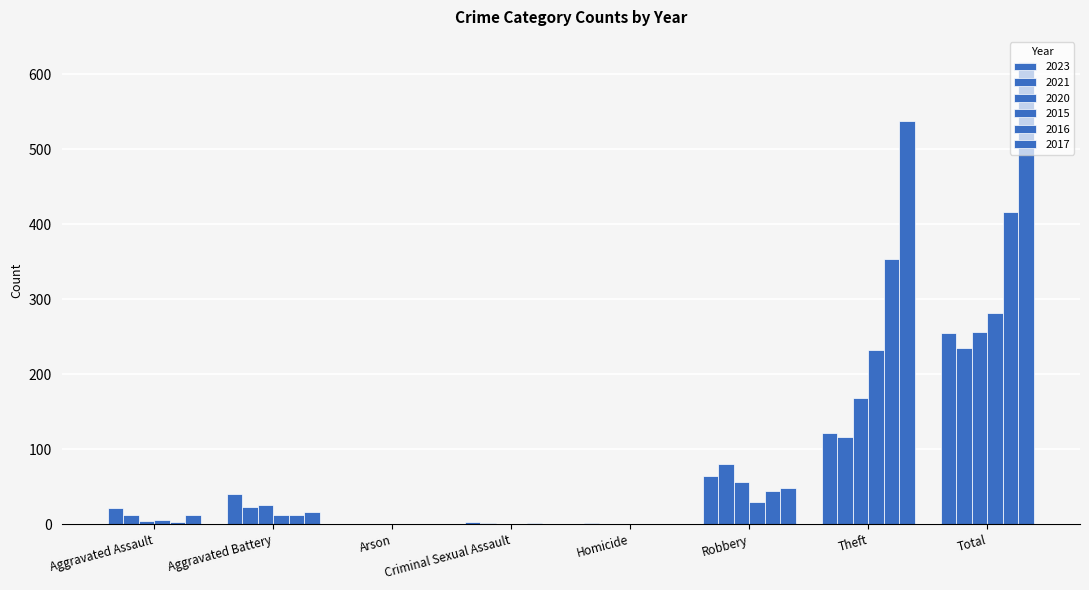

Are the bars grouped side by side (vs. stacked)?

Yes